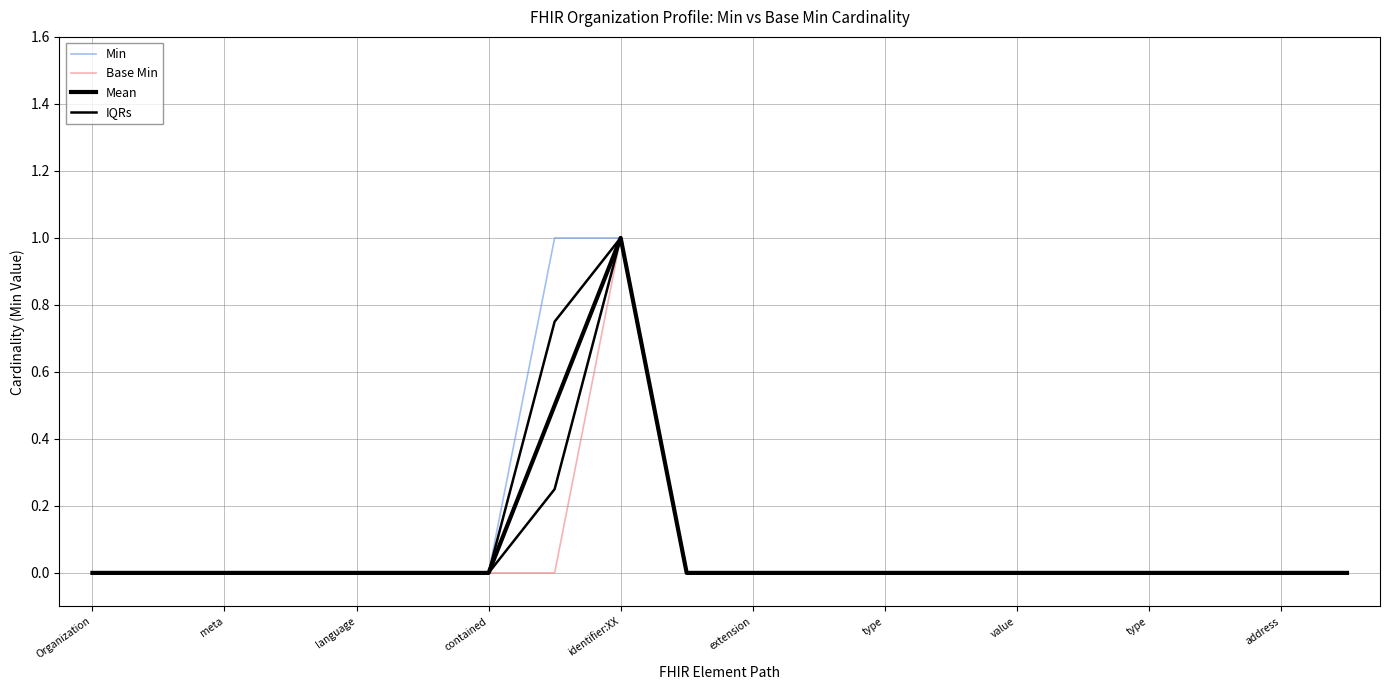

What is the sum of all Base Min values?

1.0